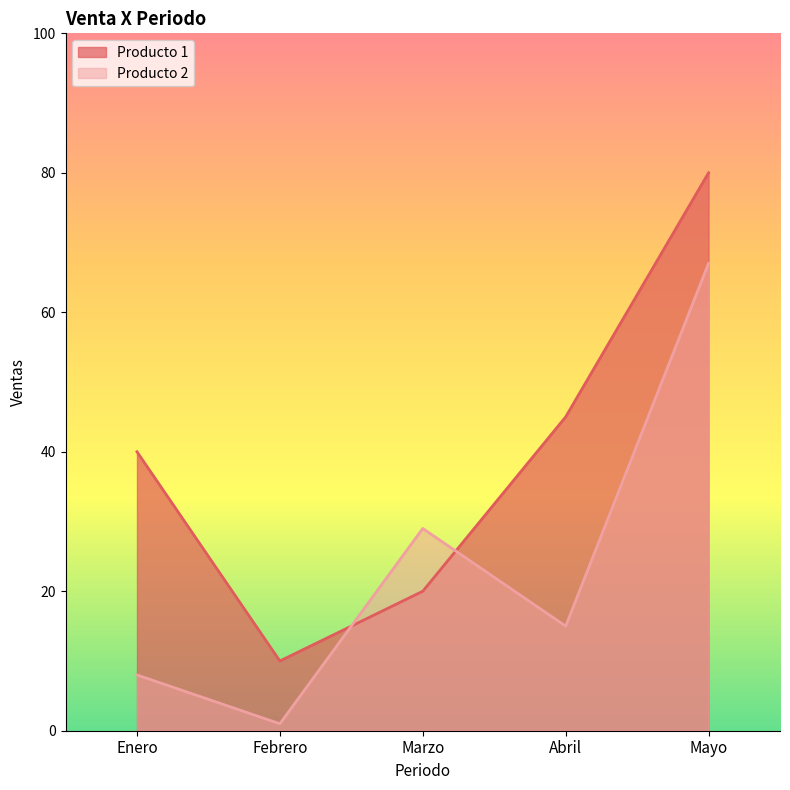

How many times do Producto 2 and Producto 1 cross each other?

2